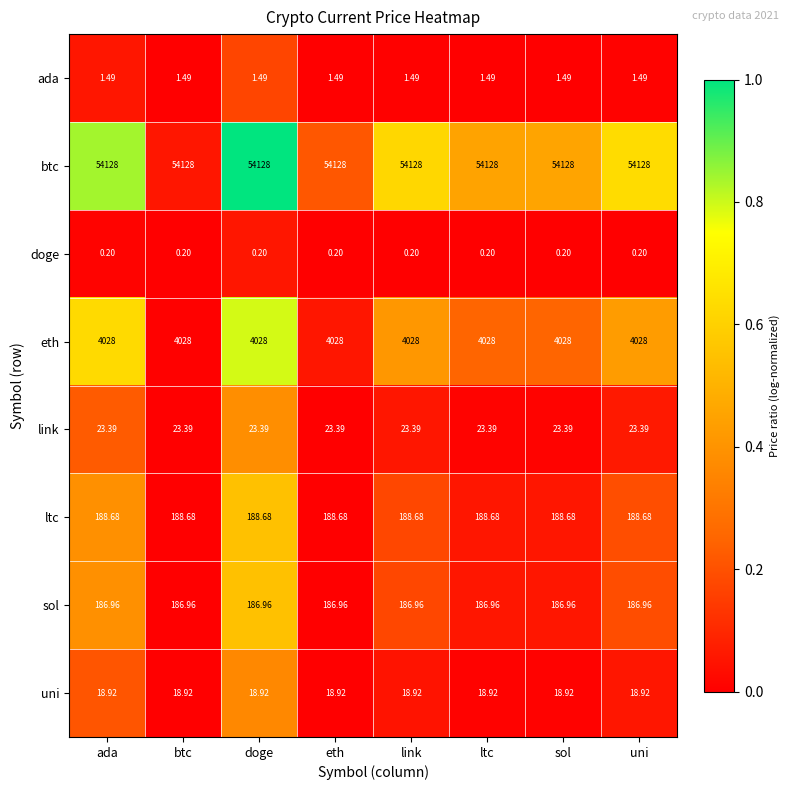

List the series in order of their peak value, highest first.

btc, eth, ltc, sol, link, uni, ada, doge